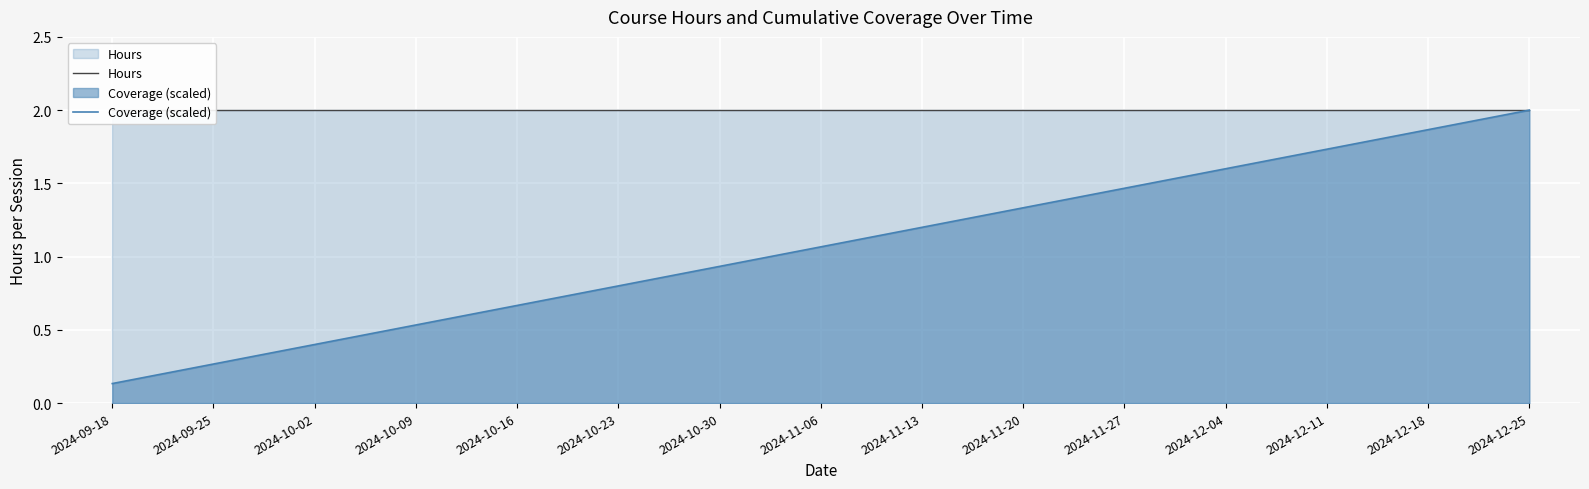

What is the spread (max minus min) of values at 2024-10-16?

1.3